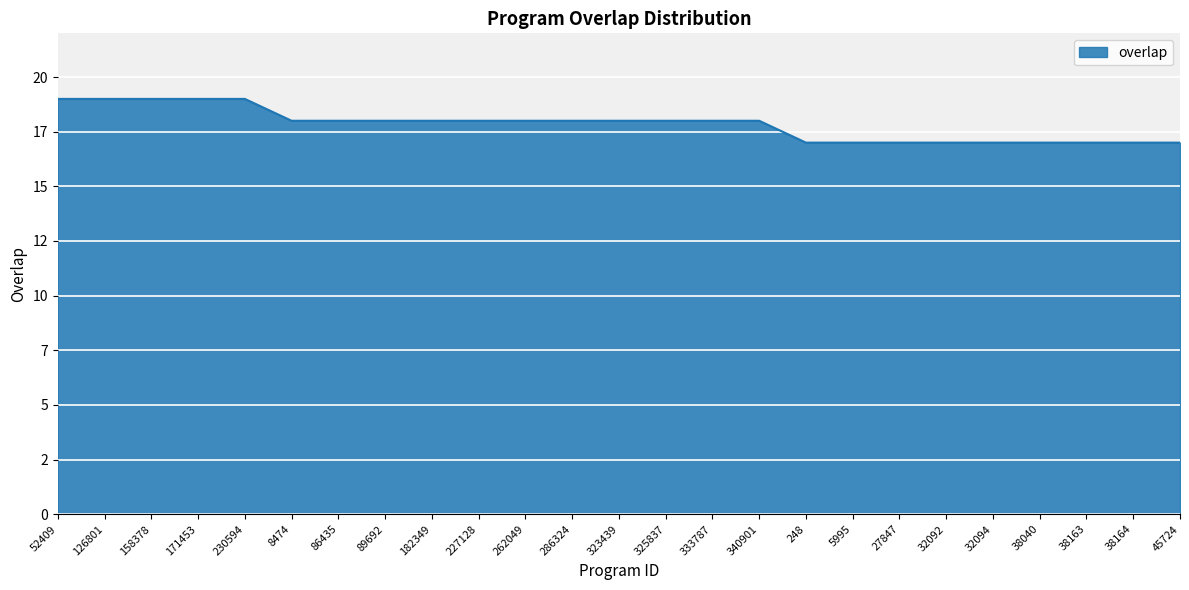

The chart shows a value of 18 at 227128. True or false?

True